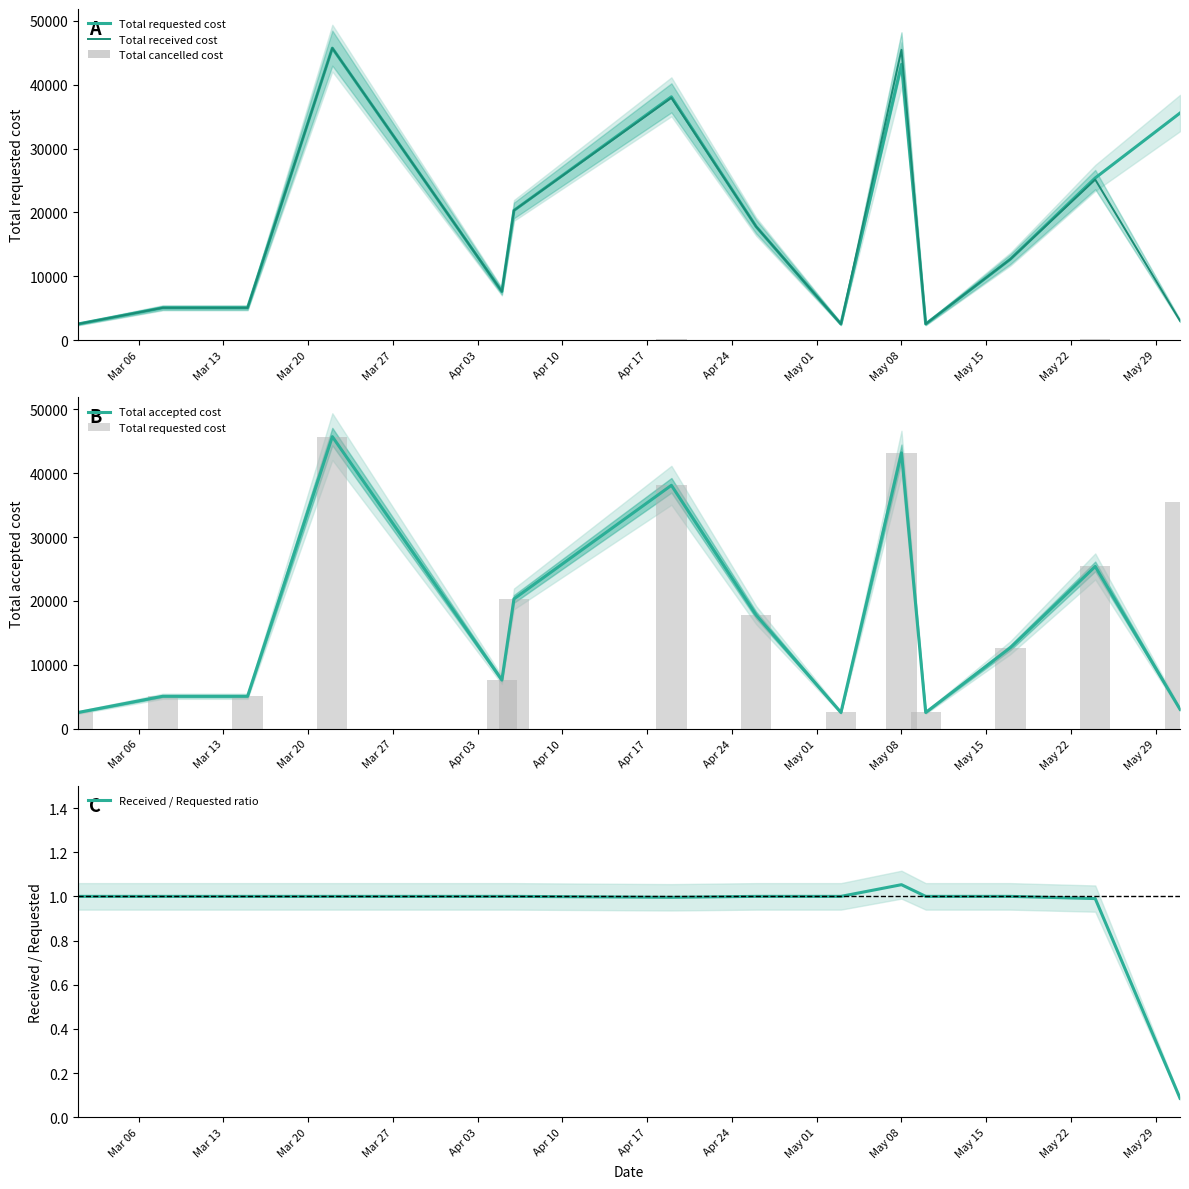

The value of Received / Requested ratio at May 08 is 0.4. True or false?

False